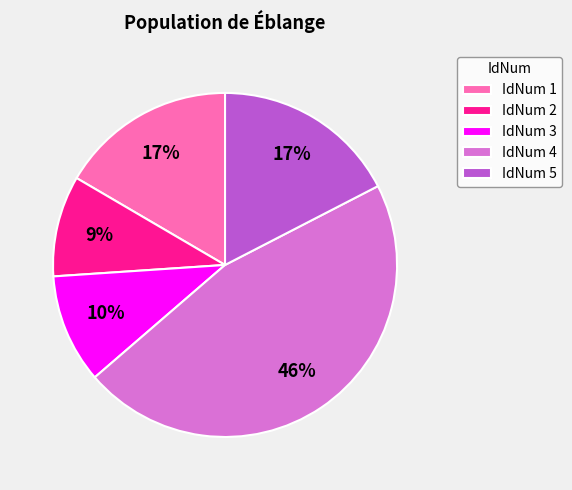

Is the sum of IdNum 5 and IdNum 1 greater than half?

No